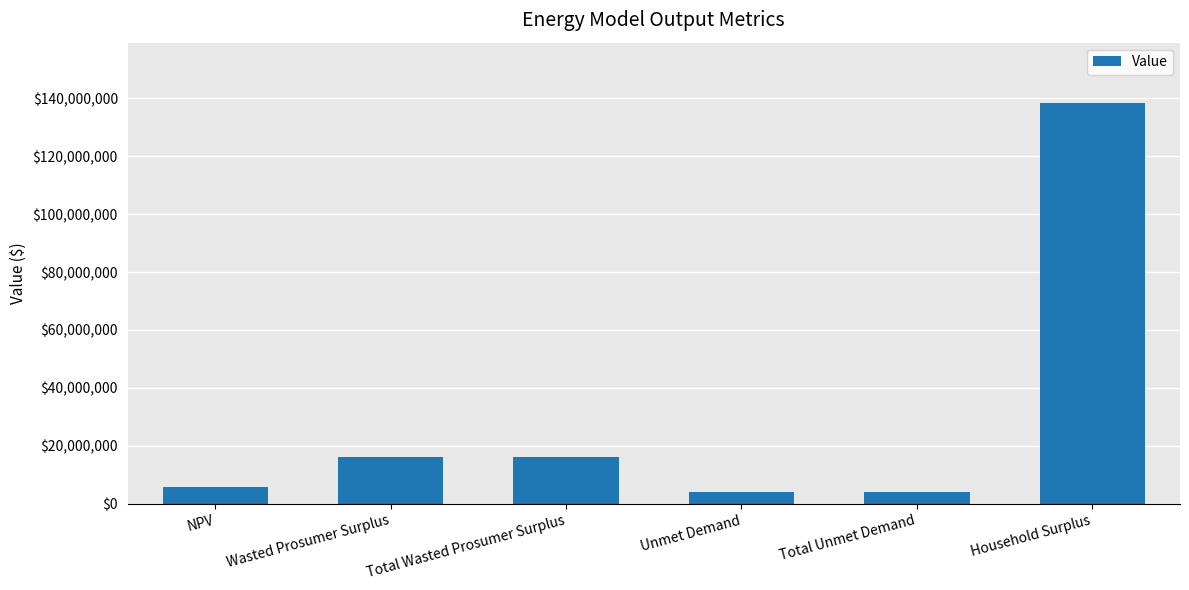

Reading right to left, what are all the values shown in this chart?

Household Surplus=138384541.1	Total Unmet Demand=3940022.8	Unmet Demand=3940022.8	Total Wasted Prosumer Surplus=16052082.5	Wasted Prosumer Surplus=16052082.5	NPV=5846797.4